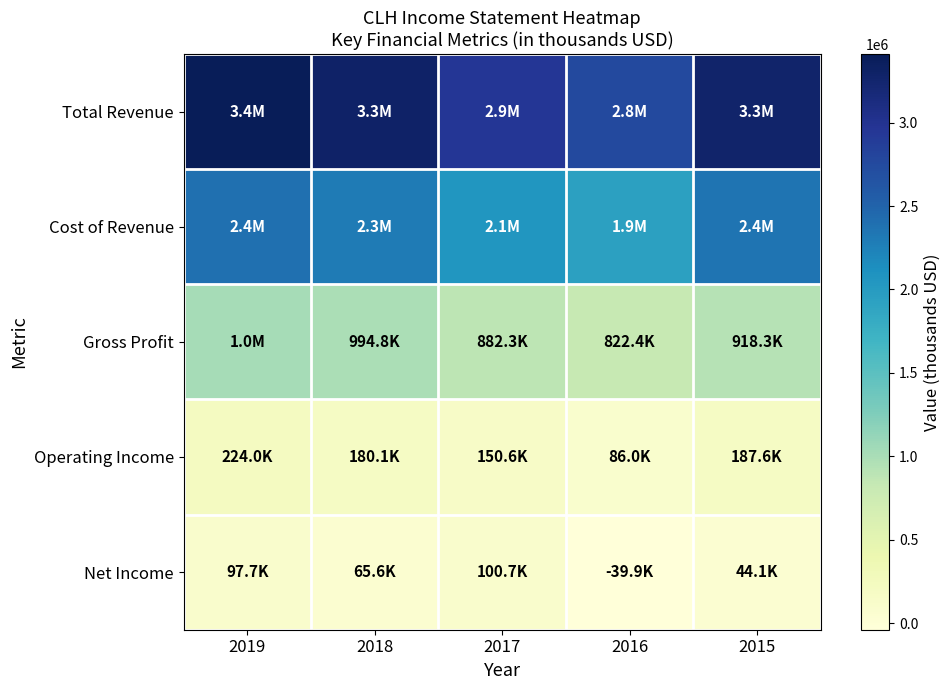

At which category is the sum across all series the highest?

2019